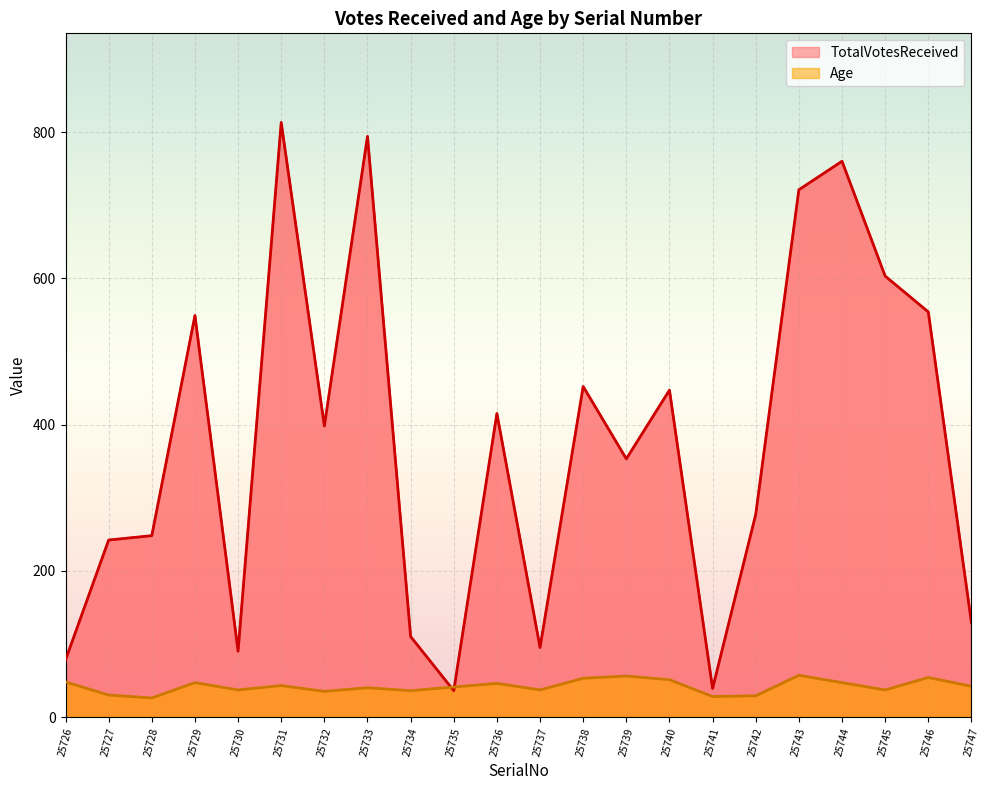

Between which two adjacent categories do TotalVotesReceived and Age first intersect?

25734 and 25735